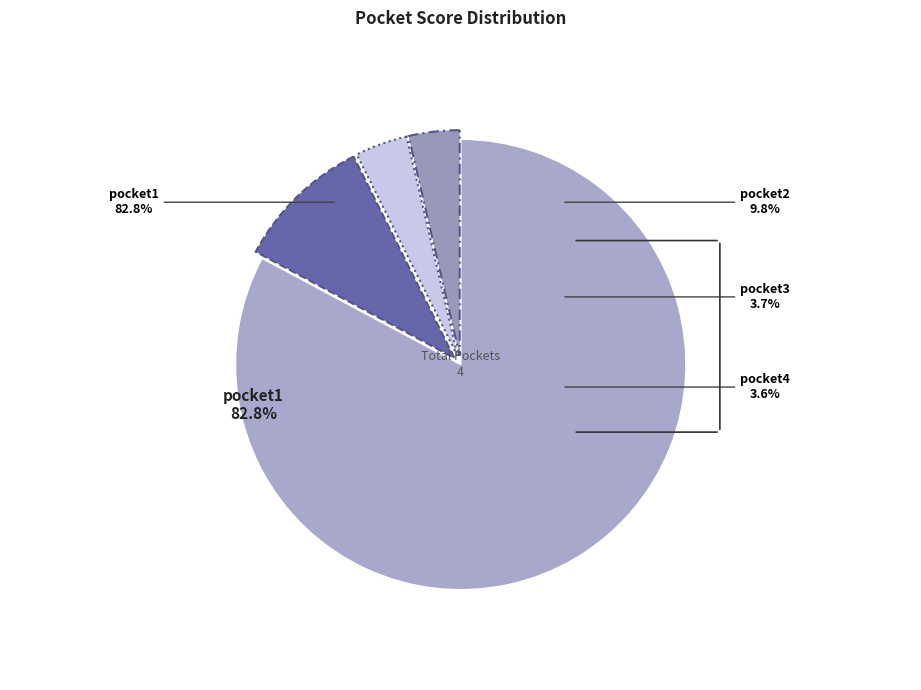

The pocket4 slice represents 1% of the pie. True or false?

False